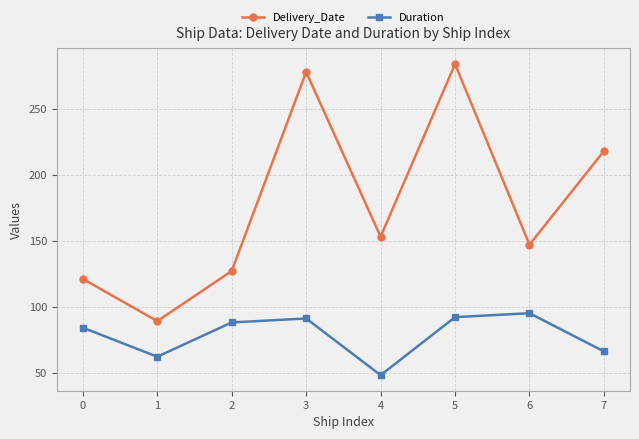

Is this an area chart (filled region under the line)?

No